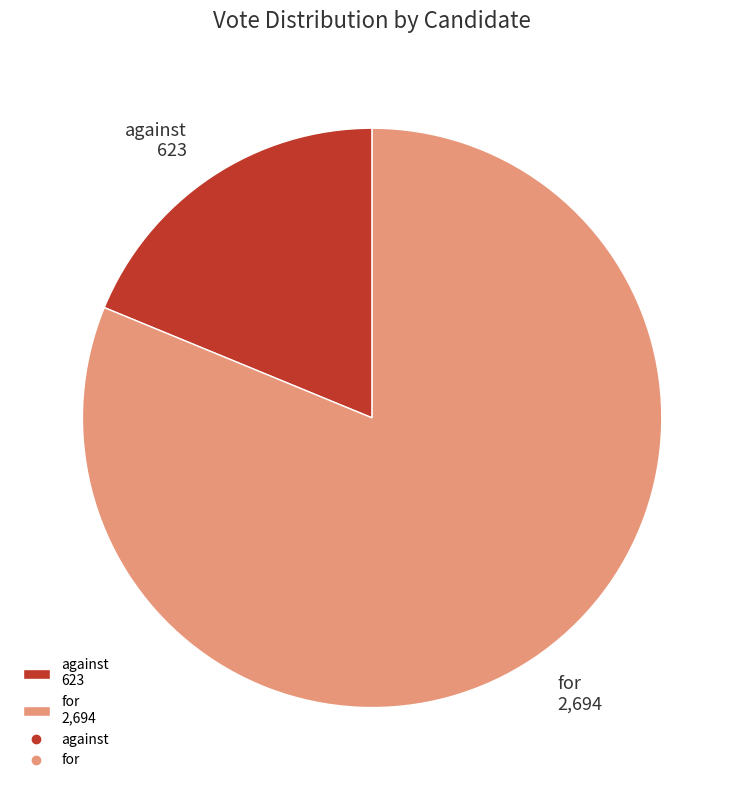

Approximately how many times larger is the value at for compared to against?

4.3